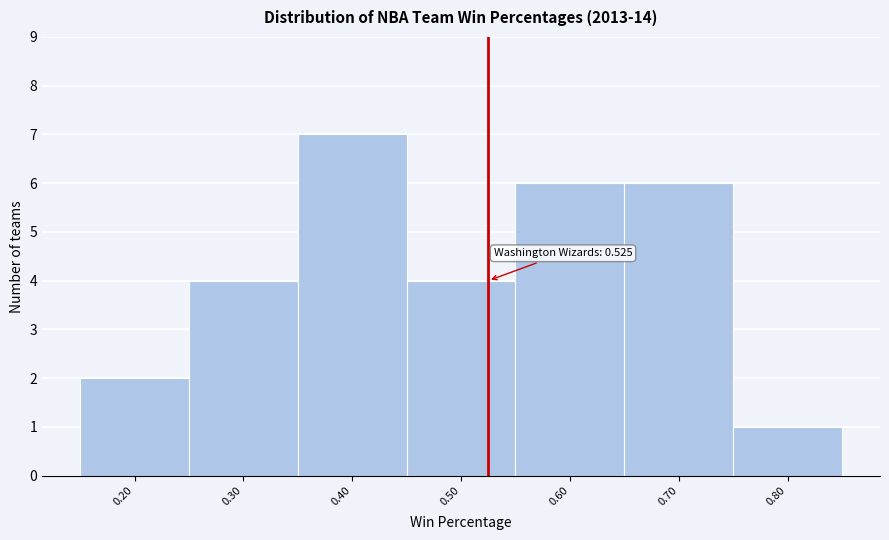

Which range on the x-axis has the tallest bar?

0.35 to 0.45